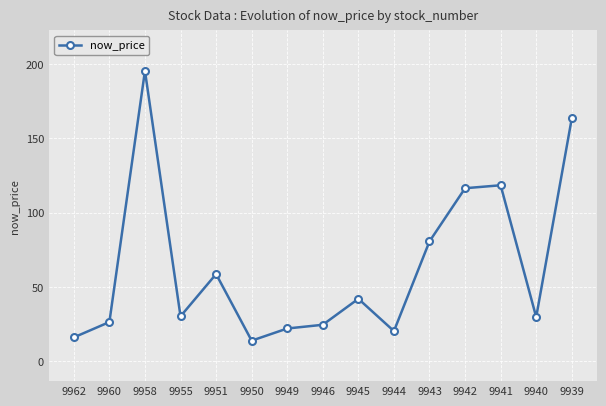

Which label corresponds to the largest value in the chart?

9958